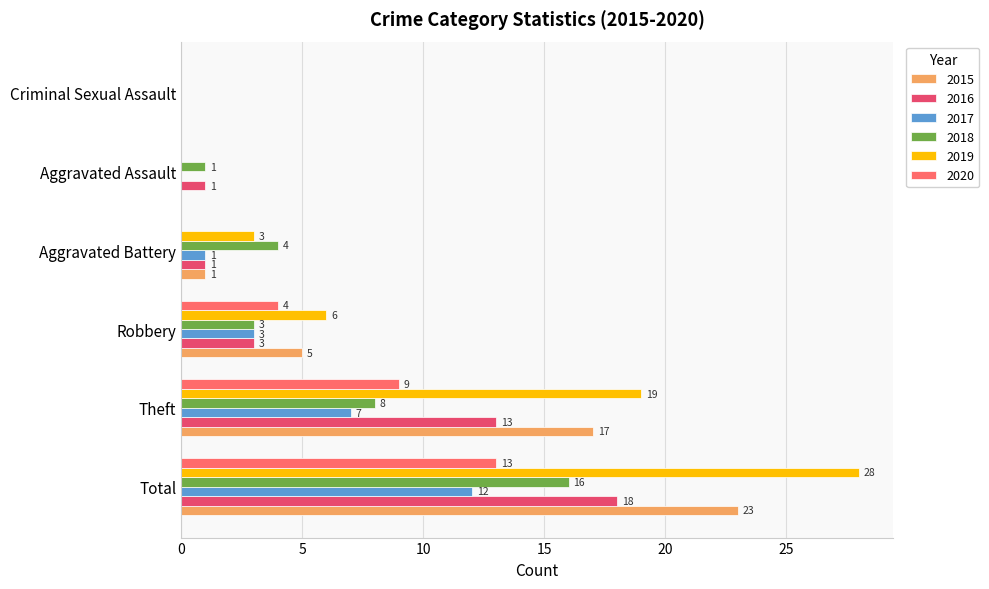

What is the sum of all 2019 values?

56